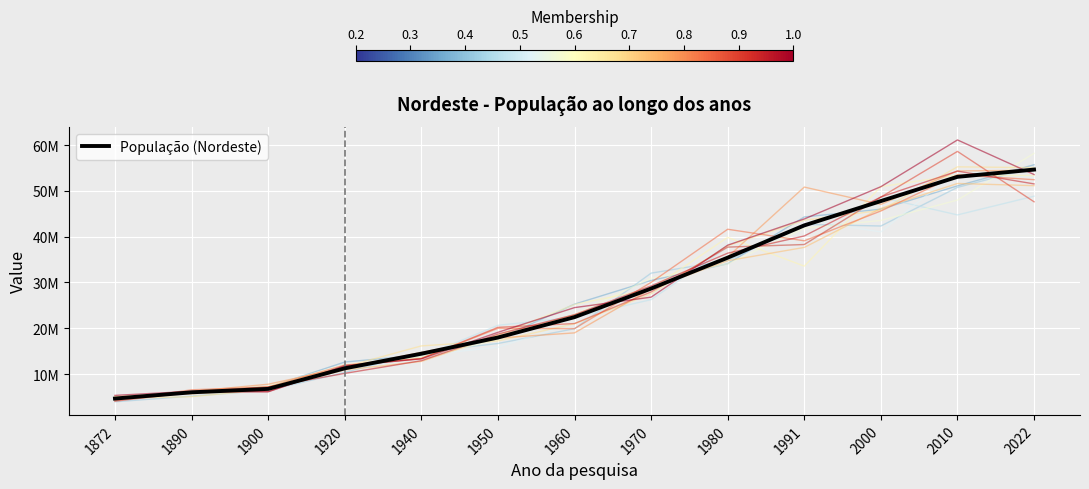

Does the chart display data point markers on the line(s)?

No